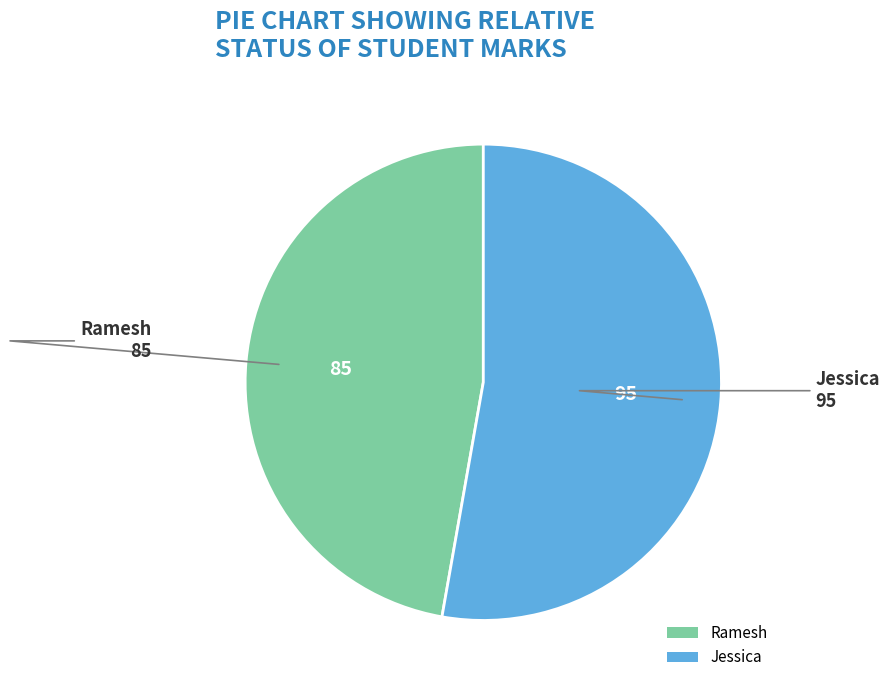

Which has a higher value, Ramesh or Jessica?

Jessica